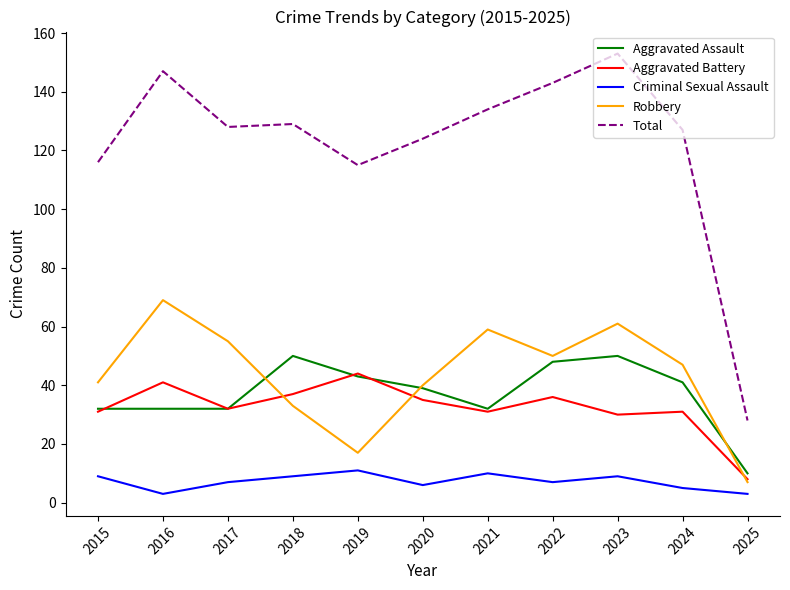

The Aggravated Assault series shows 39 at 2020. True or false?

True